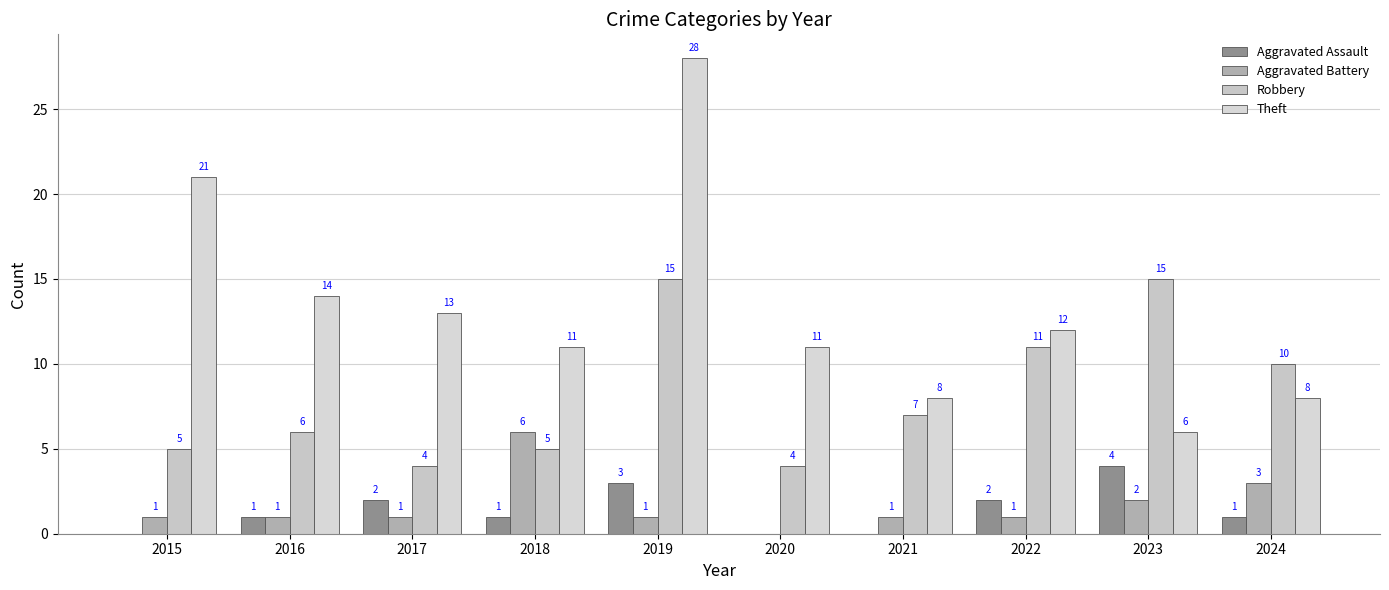

Between 2015 and 2019, which series saw the biggest shift?

Robbery